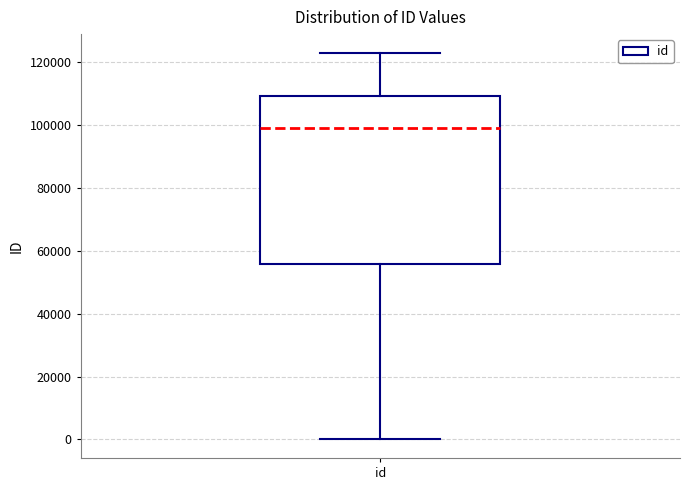

Read this box plot against the y-axis: the position of the median line, the range covered by the box, and the ends of both whiskers. The values are not printed on the chart, so give them approximately, as read against the axis.

median 98000, box 56000 to 110000, whiskers 0 to 122000